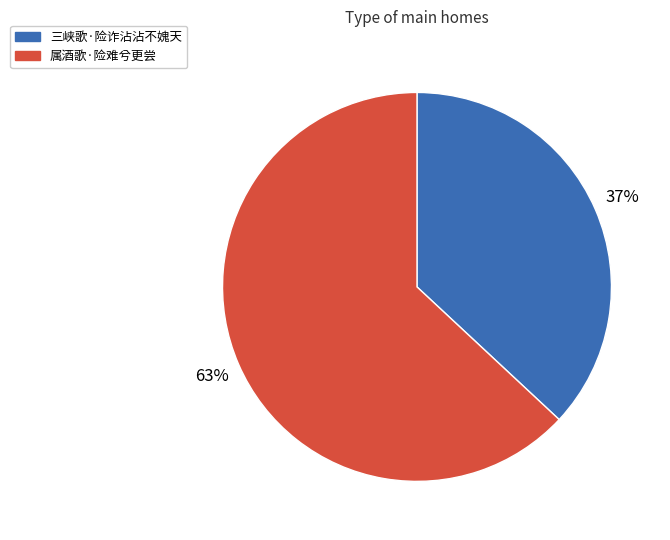

Do 属酒歌·险难兮更尝 and 三峡歌·险诈沾沾不媿天 together represent more than half of the pie?

Yes